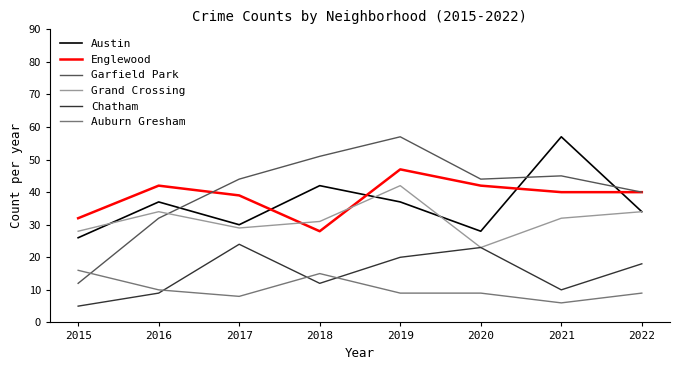

Reading right to left, transcribe all the data shown in this chart.

Austin: 2022=34	2021=57	2020=28	2019=37	2018=42	2017=30	2016=37	2015=26
Englewood: 2022=40	2021=40	2020=42	2019=47	2018=28	2017=39	2016=42	2015=32
Garfield Park: 2022=40	2021=45	2020=44	2019=57	2018=51	2017=44	2016=32	2015=12
Grand Crossing: 2022=34	2021=32	2020=23	2019=42	2018=31	2017=29	2016=34	2015=28
Chatham: 2022=18	2021=10	2020=23	2019=20	2018=12	2017=24	2016=9	2015=5
Auburn Gresham: 2022=9	2021=6	2020=9	2019=9	2018=15	2017=8	2016=10	2015=16